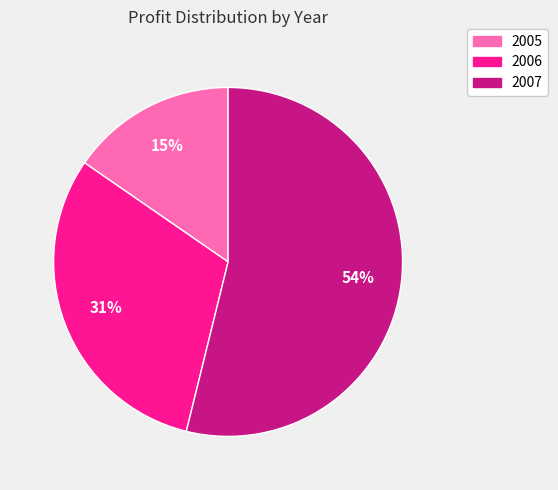

Between 2005 and 2007, which is larger?

2007